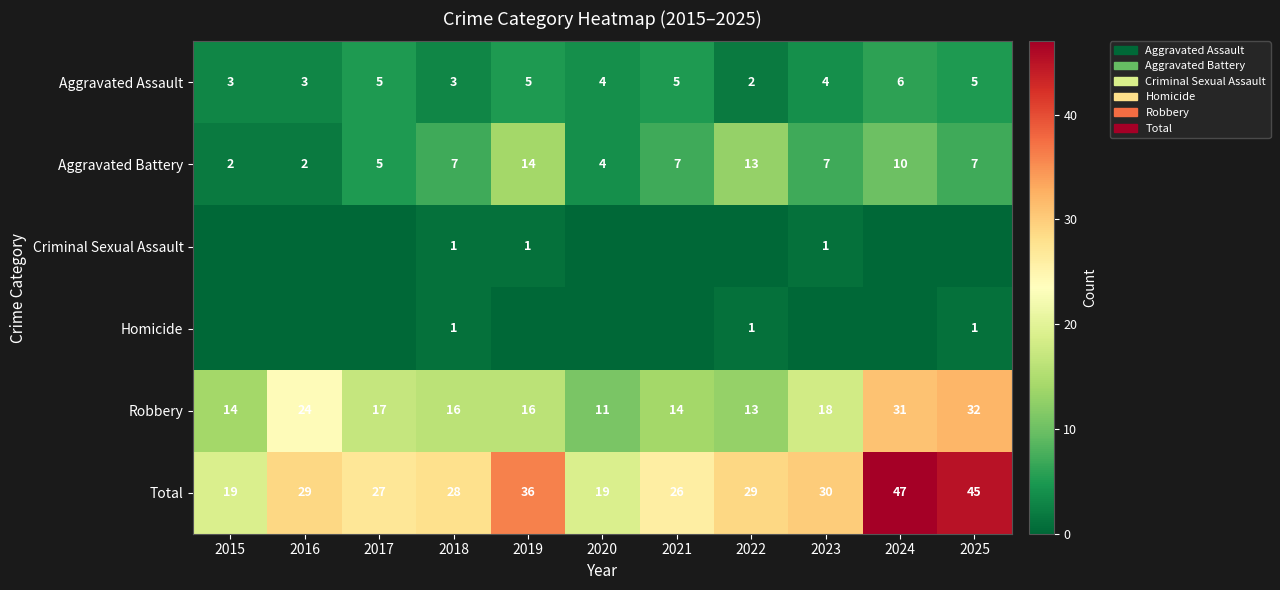

What is the difference between the highest and lowest values at 2018?

27